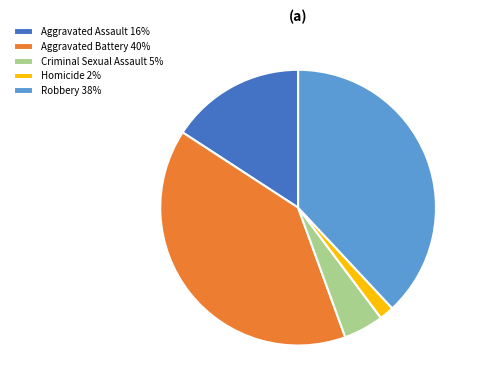

Is there any slice that represents more than half of the pie?

No